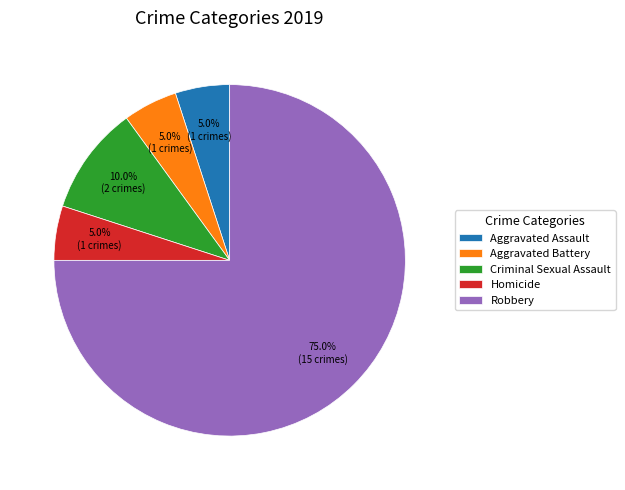

Is the sum of Homicide and Aggravated Assault greater than half?

No